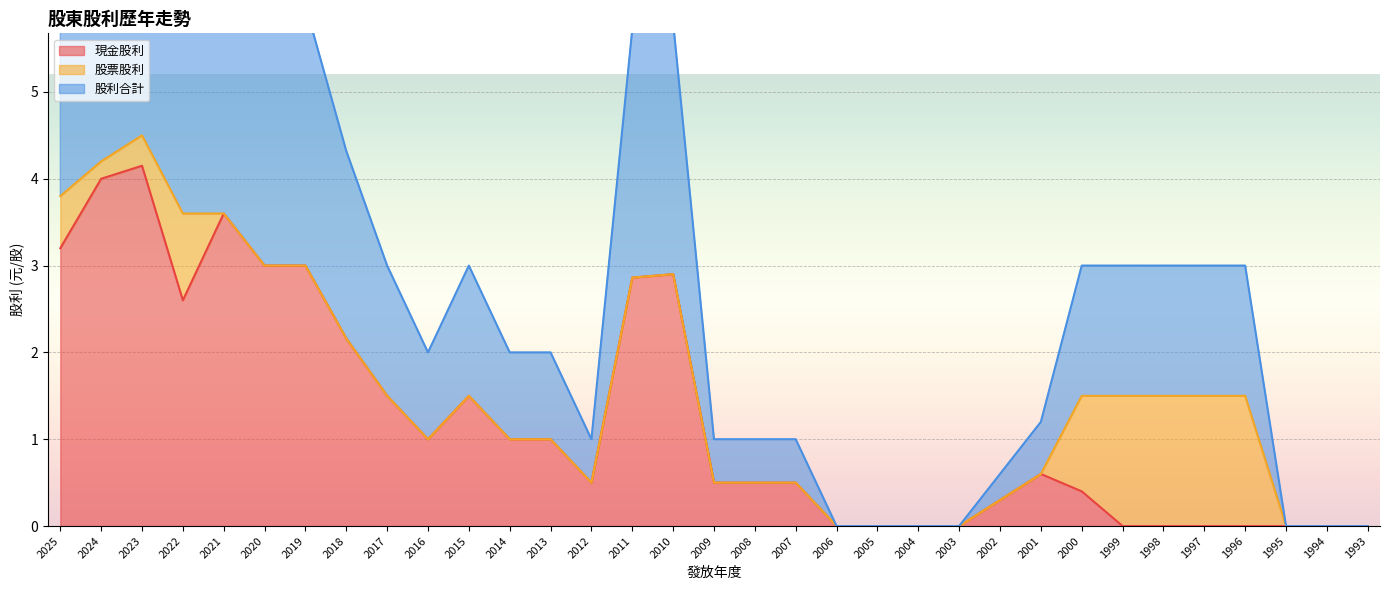

Is it true that 現金股利 equals 0.4 at 2000?

True